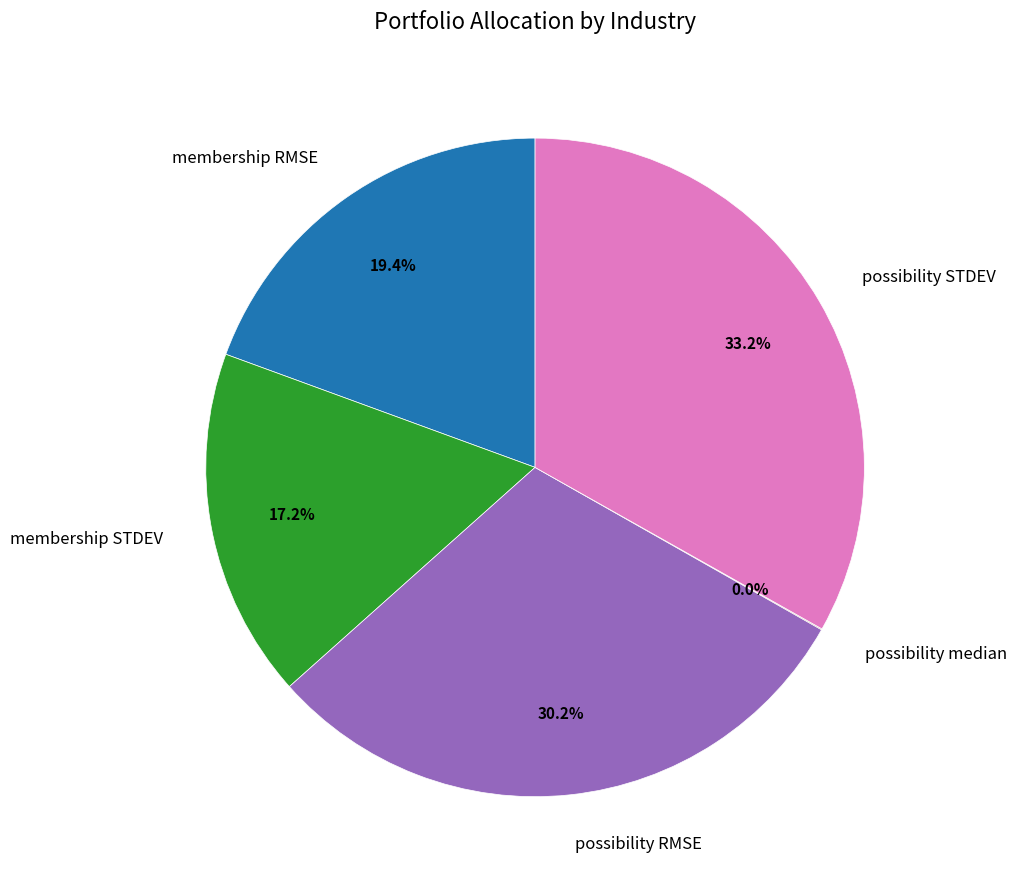

Which category has the biggest portion of the pie?

possibility STDEV